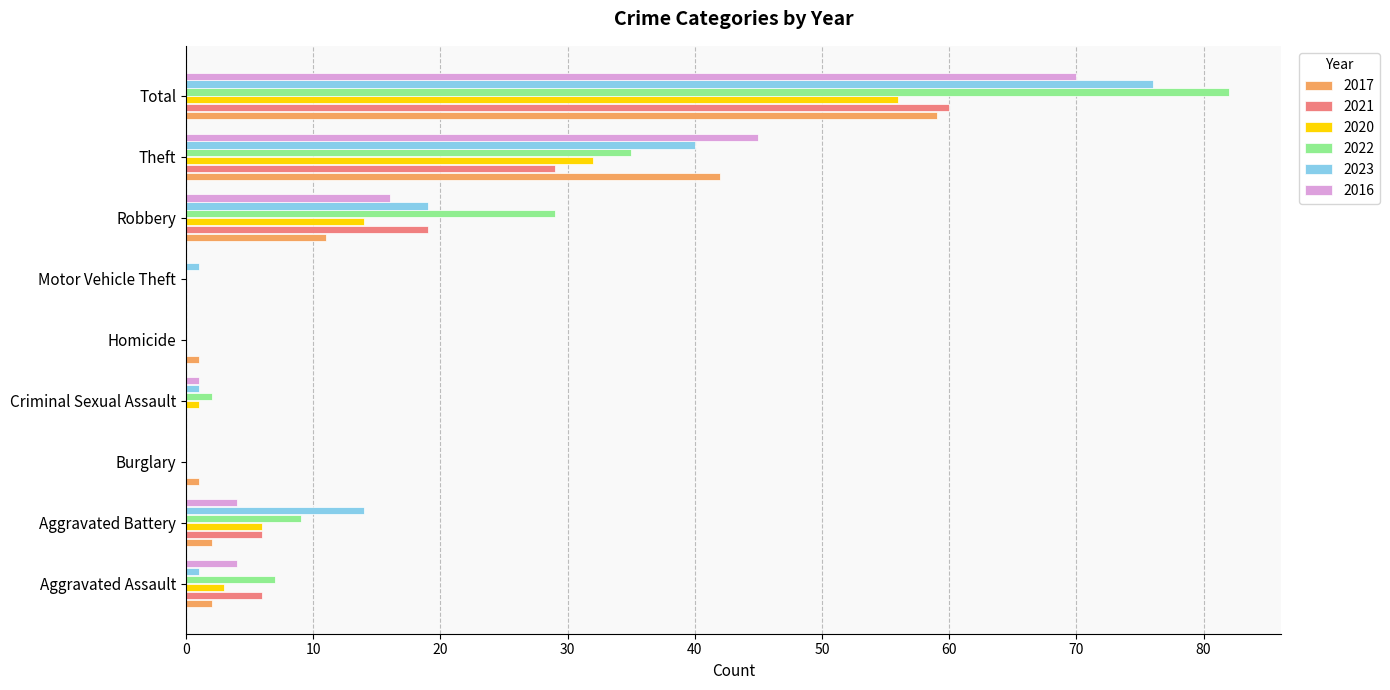

Where is 2022 nearest to the value 41?

Theft